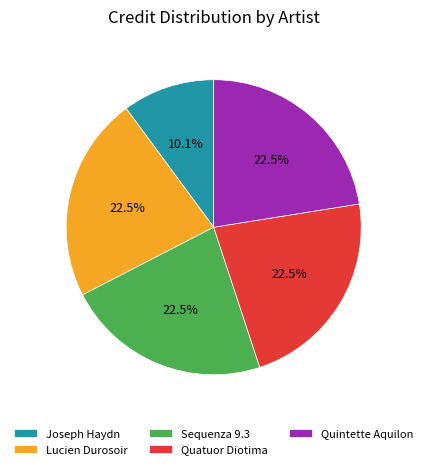

To the nearest percent, what is the average slice percentage?

20%